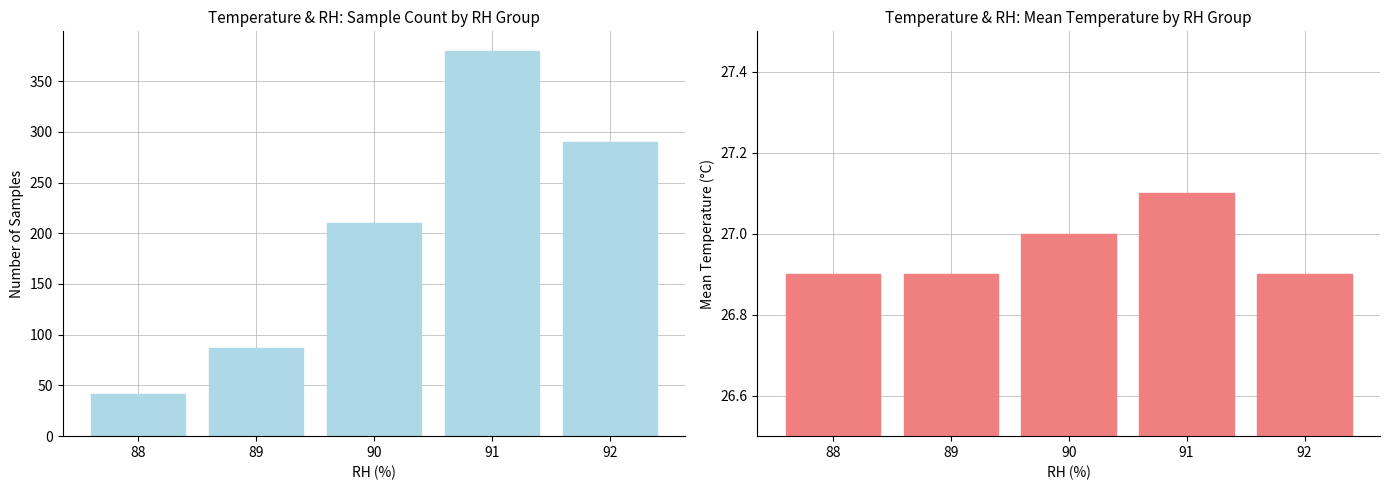

Are the bars horizontal?

No